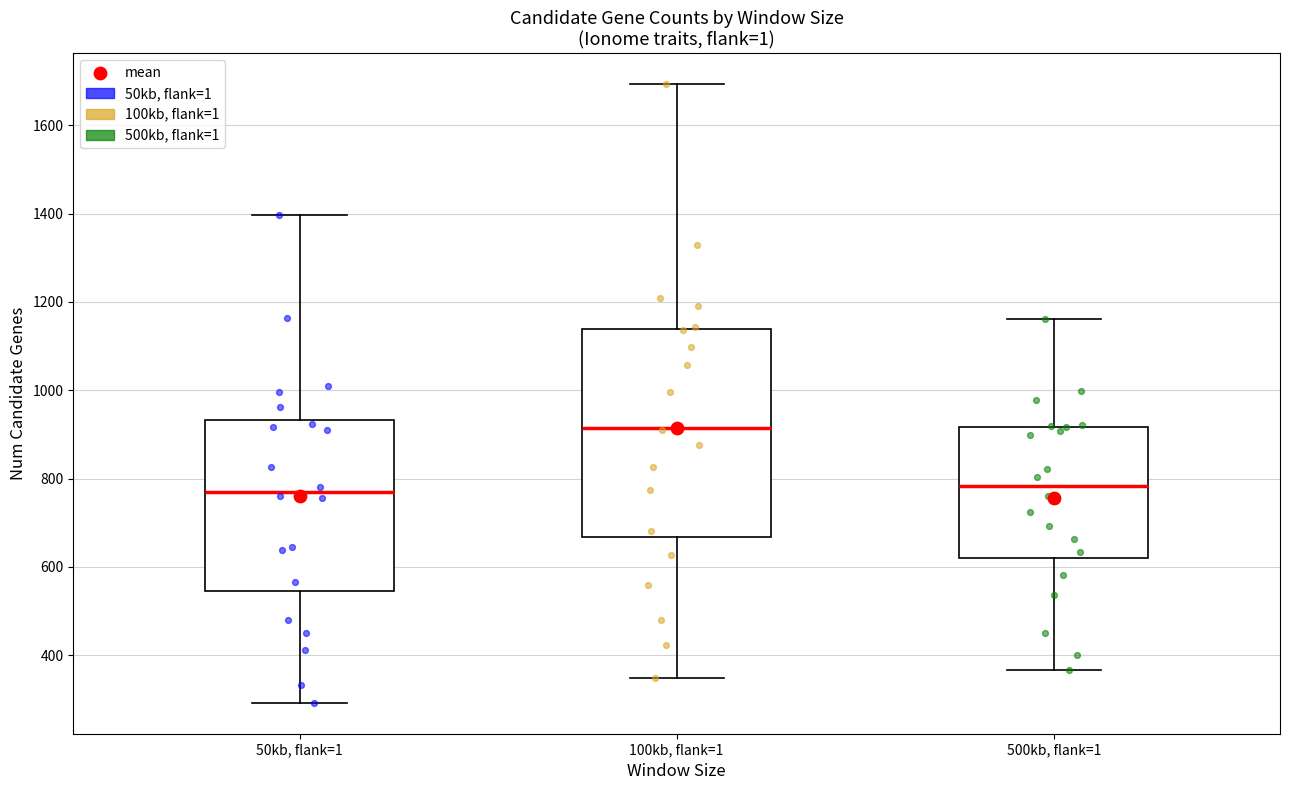

Reading left to right, transcribe this box plot: for each box, give where its median line is, the range the box spans, and where its two whiskers end, as read against the y-axis. The values are not printed on the chart, so give them approximately, as read against the axis.

50kb, flank=1: median 780, box 540 to 940, whiskers 300 to 1400
100kb, flank=1: median 920, box 660 to 1140, whiskers 340 to 1700
500kb, flank=1: median 780, box 620 to 920, whiskers 360 to 1160